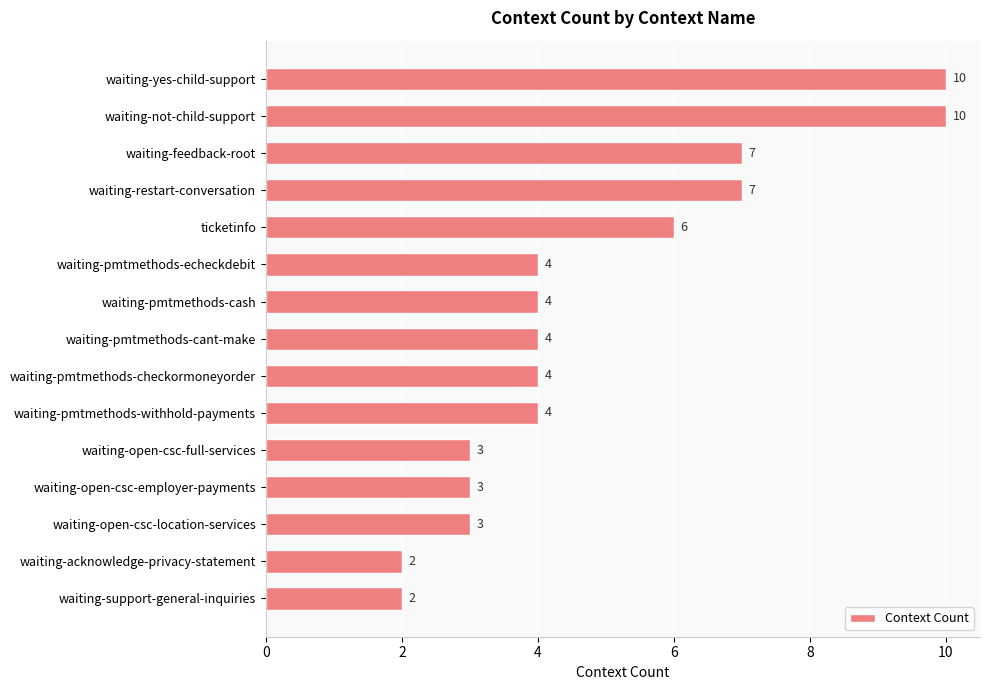

Is it true that the value at waiting-pmtmethods-cant-make is 4?

True